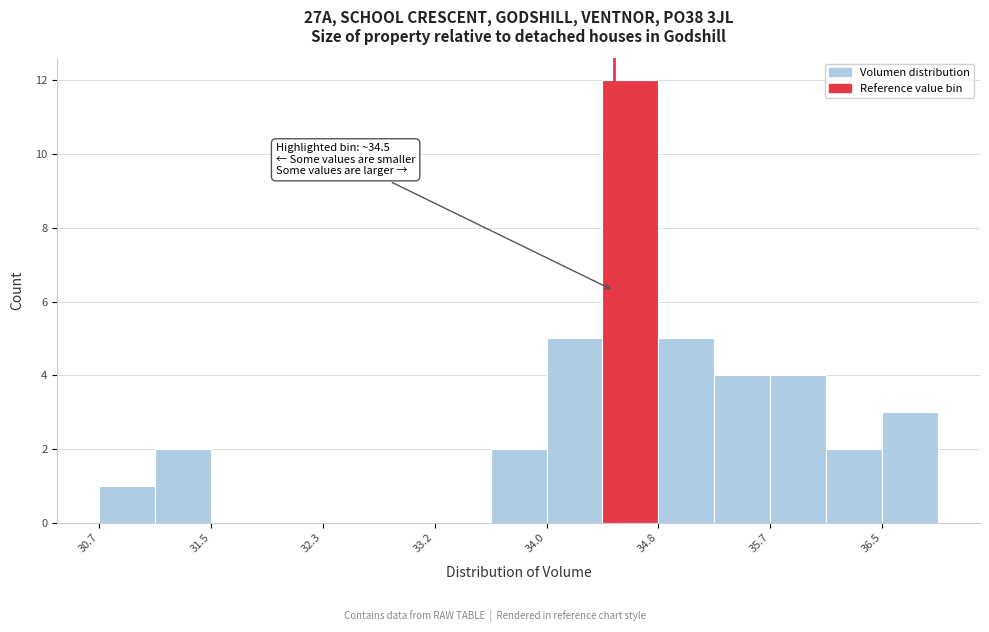

Over which range of the x-axis is the bar tallest?

34.4 to 34.8